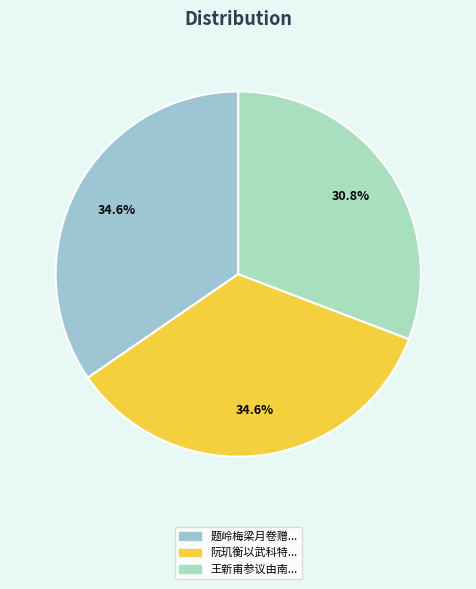

Is there a majority slice in this chart?

No